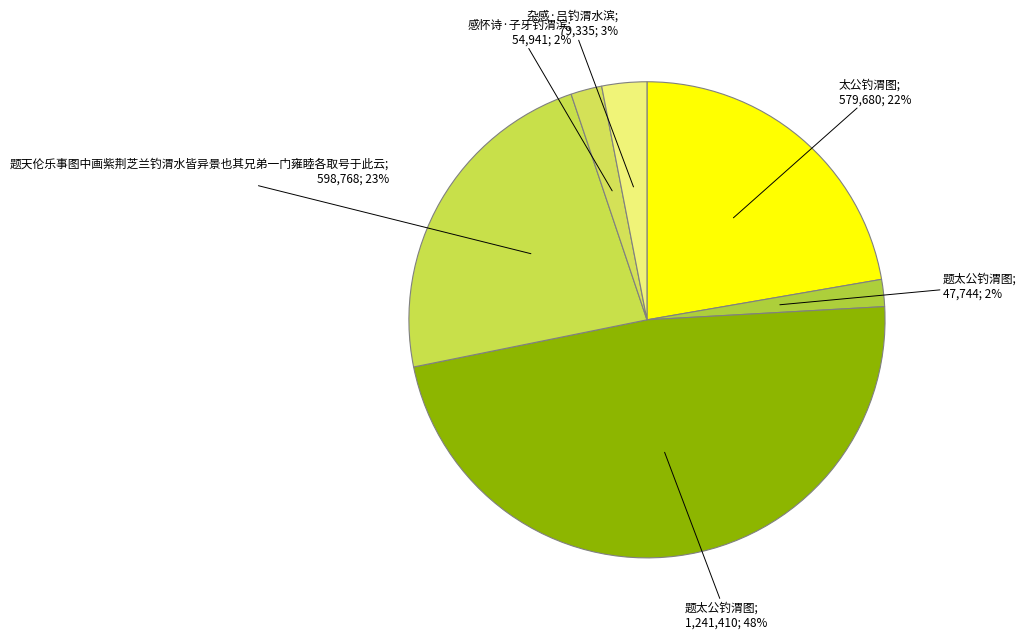

How many segments does this pie chart have?

6